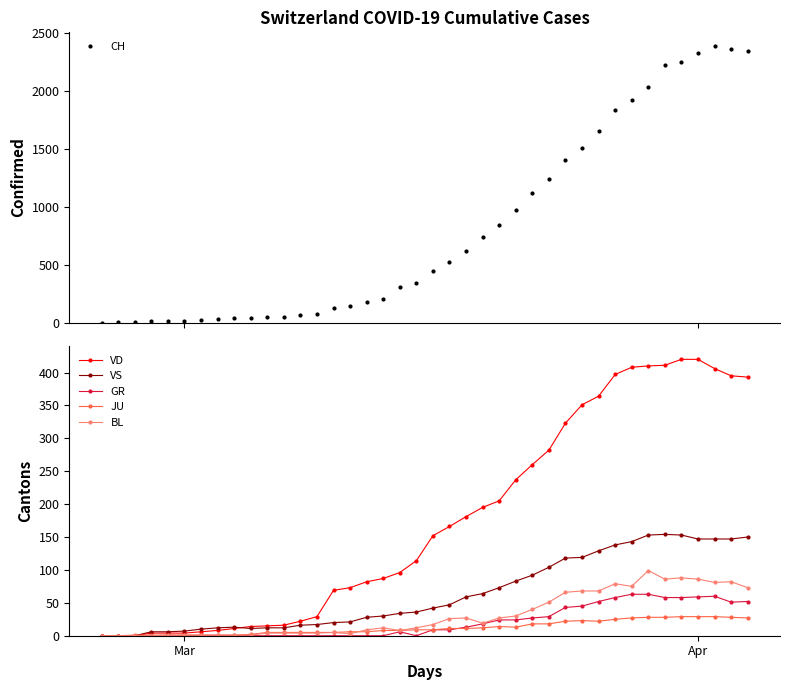

Which series has the largest total across all categories?

CH